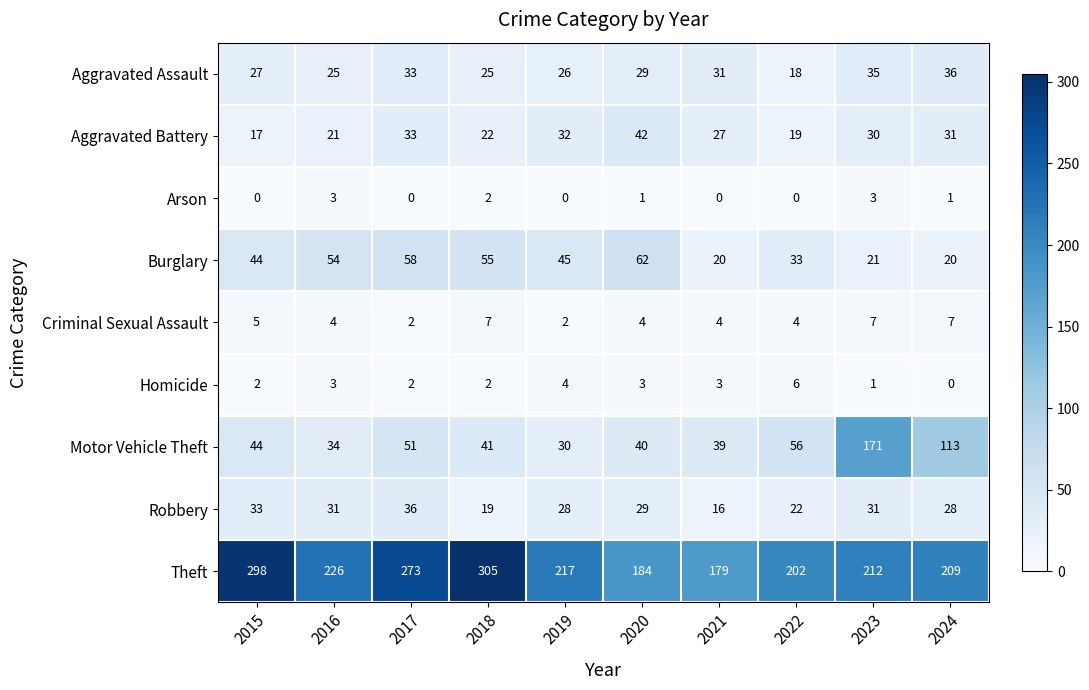

Which series has the largest range (max minus min)?

Motor Vehicle Theft